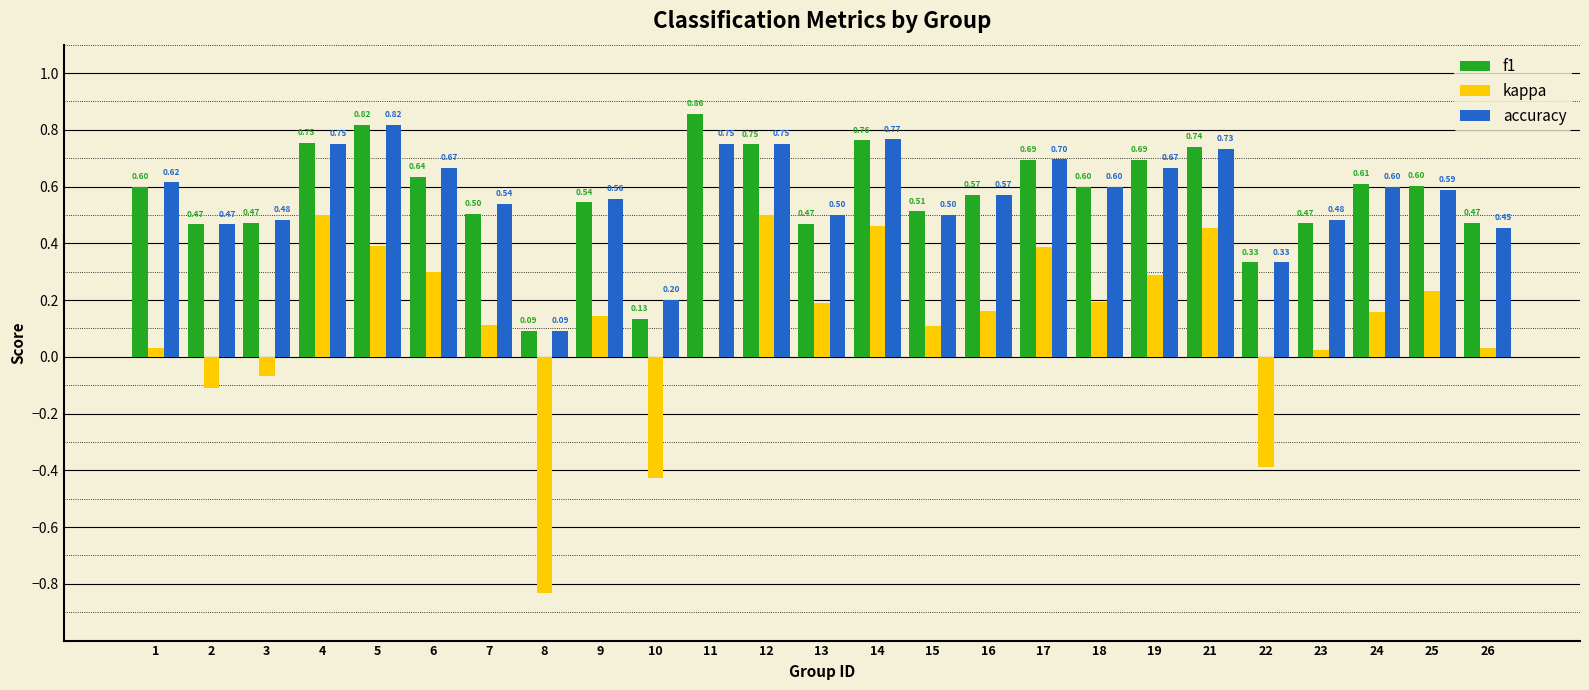

What is the sum of the f1 values at 25 and 17?

1.3